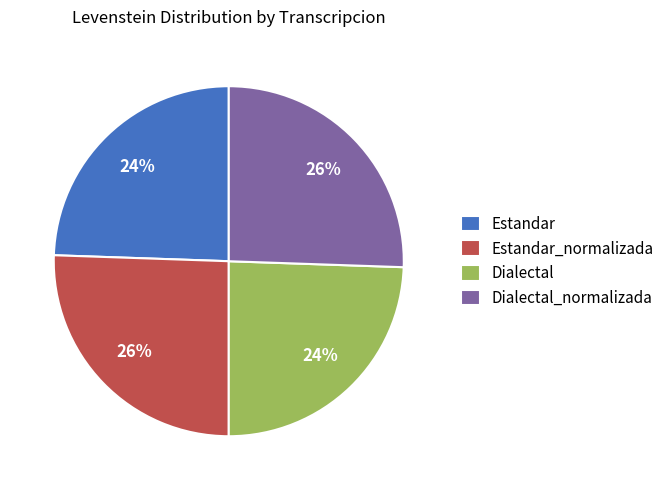

To the nearest percent, what percentage of the pie is Dialectal_normalizada?

26%